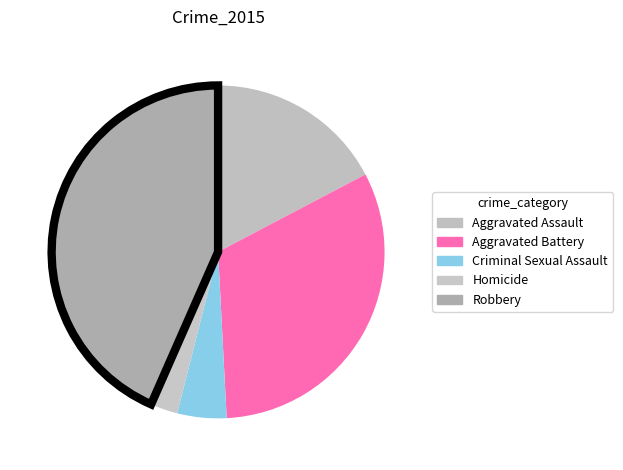

Is there any slice that represents more than half of the pie?

No